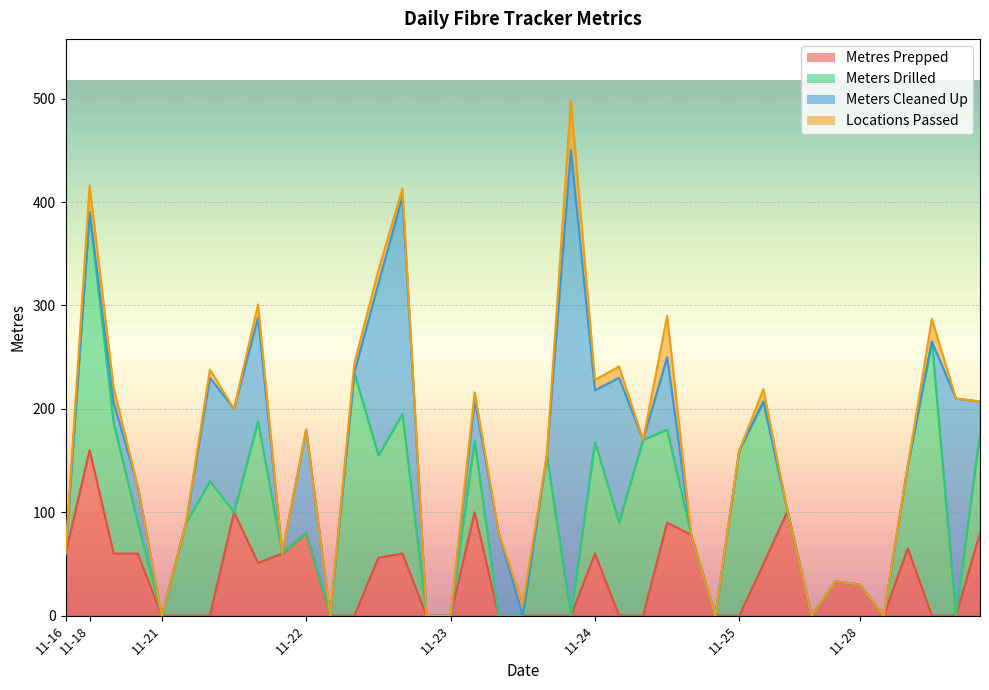

What are all the series names shown in the legend?

Metres Prepped, Meters Drilled, Meters Cleaned Up, Locations Passed